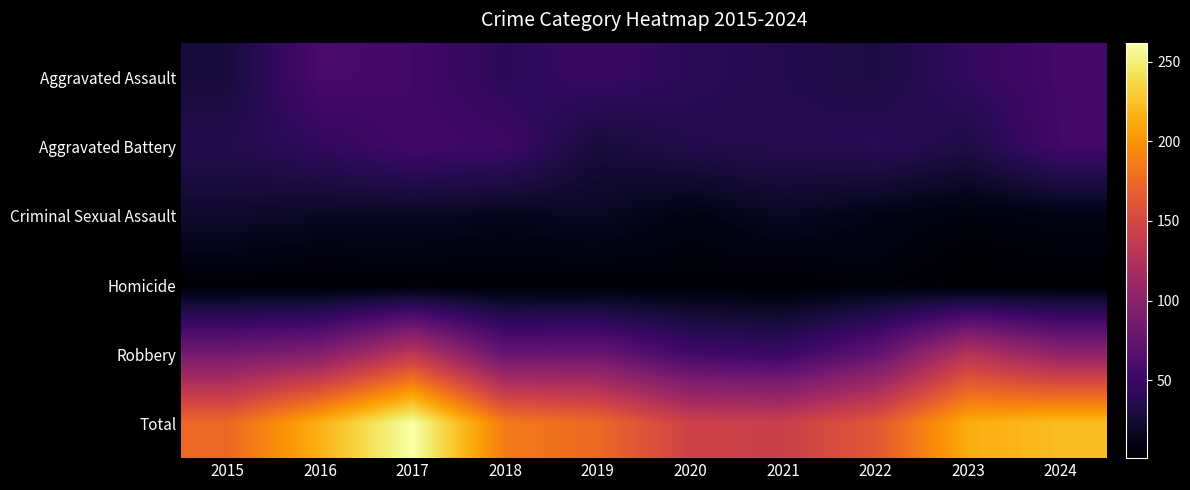

Reading left to right, list all the values displayed in this chart.

Aggravated Assault: 2015=28	2016=58	2017=54	2018=41	2019=48	2020=41	2021=36	2022=31	2023=45	2024=55
Aggravated Battery: 2015=36	2016=44	2017=54	2018=51	2019=28	2020=35	2021=37	2022=40	2023=33	2024=54
Criminal Sexual Assault: 2015=22	2016=18	2017=18	2018=15	2019=18	2020=10	2021=18	2022=12	2023=7	2024=10
Homicide: 2015=3	2016=2	2017=3	2018=3	2019=3	2020=4	2021=2	2022=6	2023=1	2024=2
Robbery: 2015=85	2016=94	2017=133	2018=76	2019=78	2020=54	2021=49	2022=73	2023=128	2024=102
Total: 2015=174	2016=216	2017=262	2018=186	2019=175	2020=144	2021=142	2022=162	2023=214	2024=223